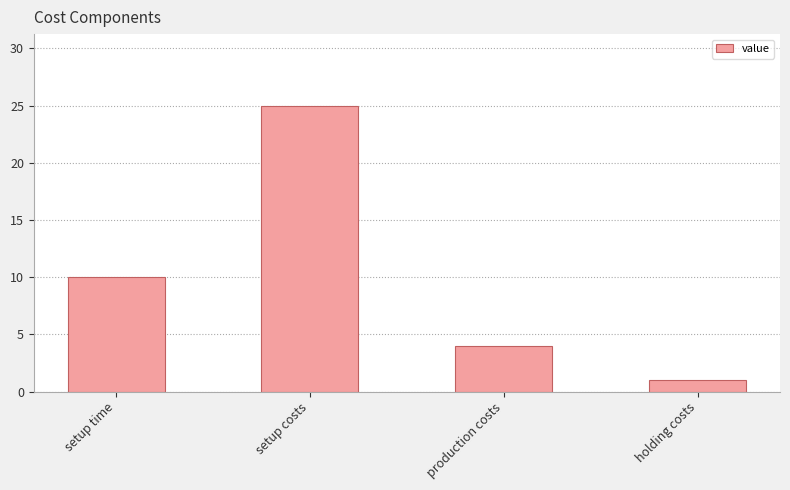

True or false: the data shows 1 at holding costs.

True